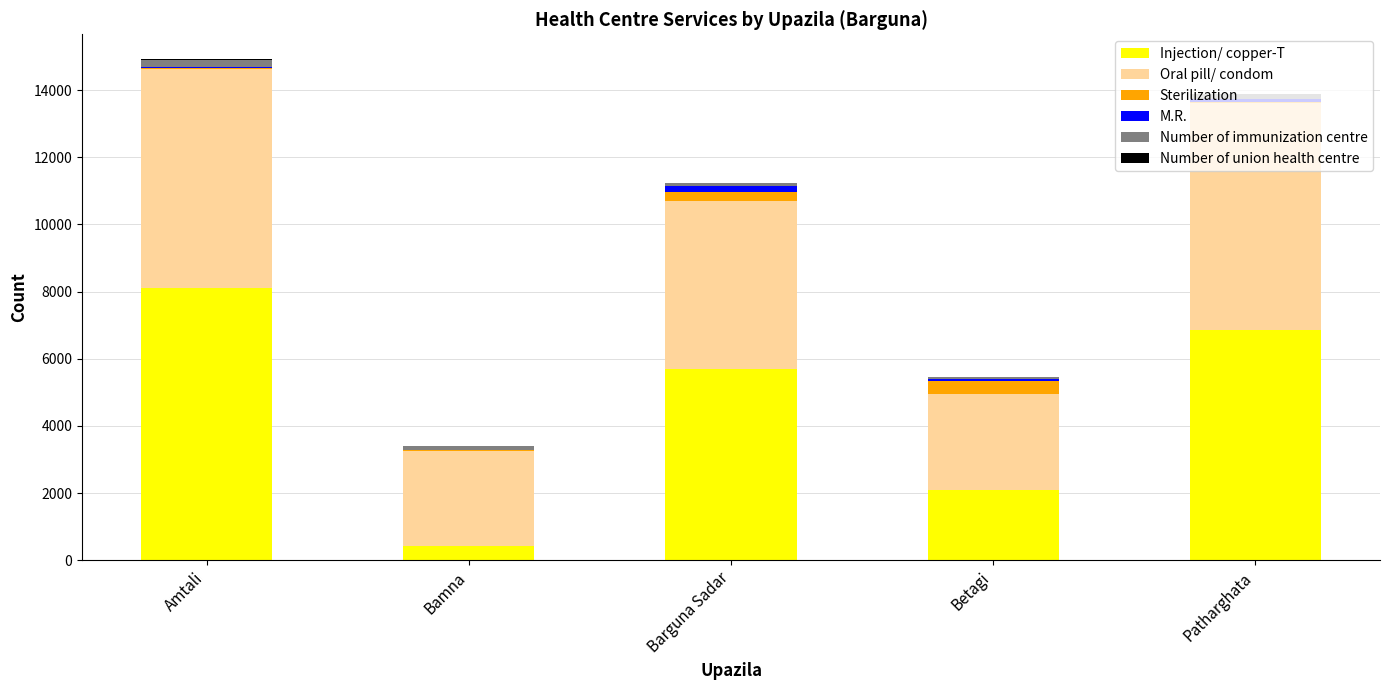

The Injection/ copper-T series shows 7993 at Barguna Sadar. True or false?

False